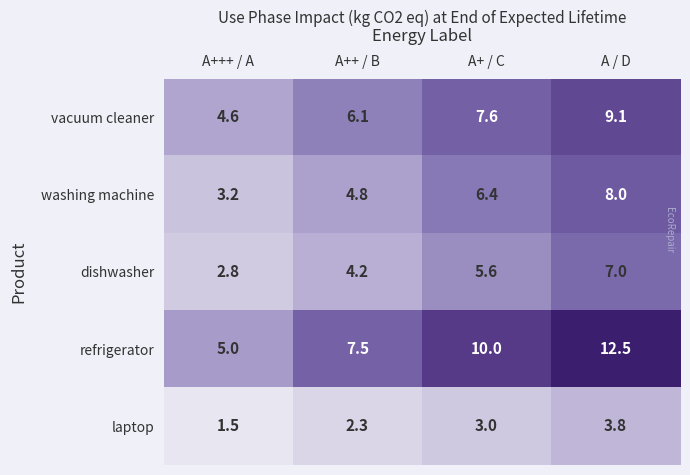

How many series are shown in this chart?

5